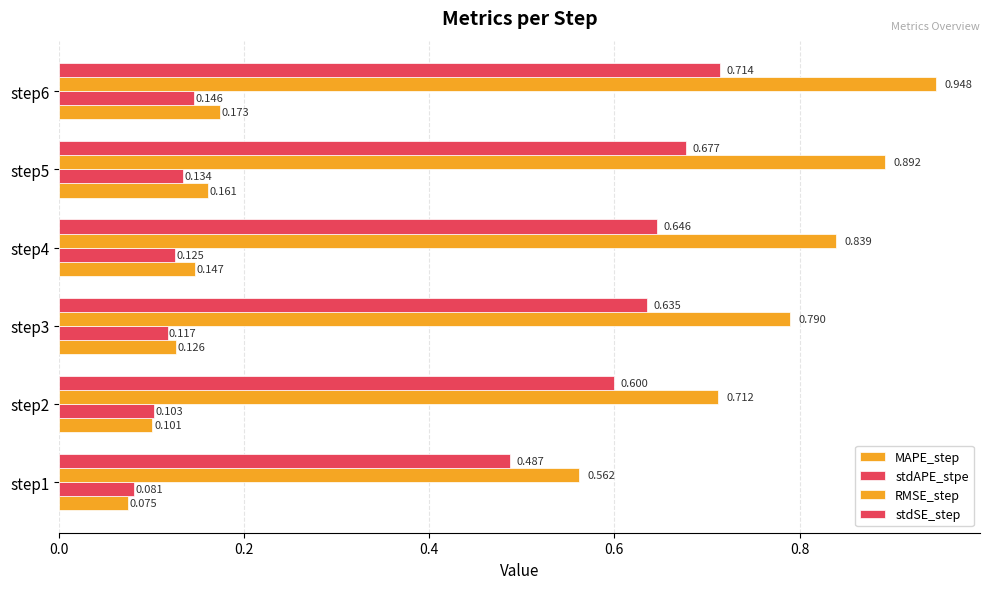

How many categories are shown in the chart?

6